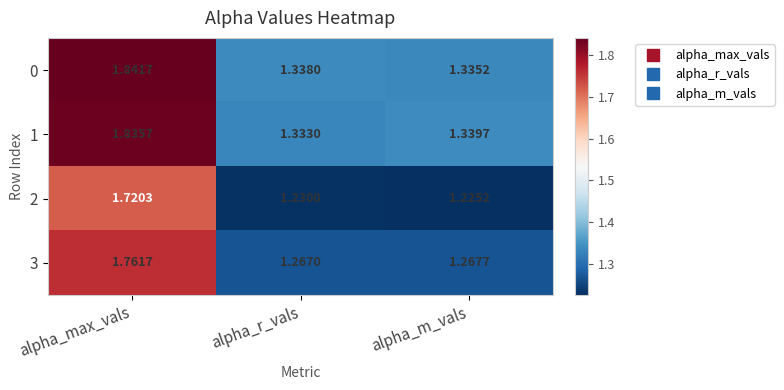

Is the value of 3 at alpha_r_vals greater than the value of 2 at alpha_r_vals?

Yes